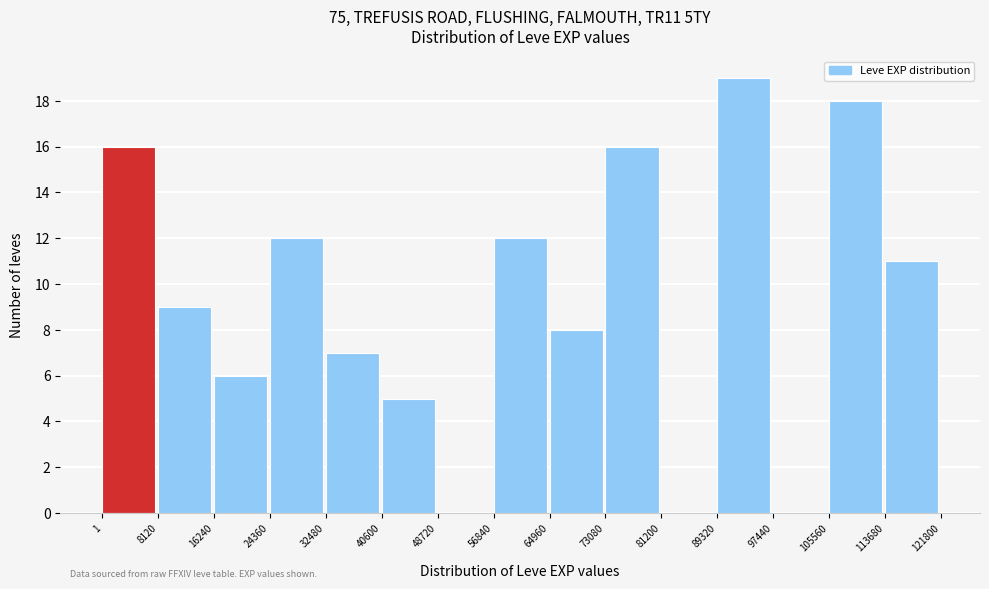

Reading left to right, transcribe this chart: for each bar, give the range it covers on the x-axis and its height. The values are not printed on the chart, so give them approximately, as read against the axis.

1 to 8120: 16
8120 to 16240: 9
16240 to 24360: 6
24360 to 32480: 12
32480 to 40600: 7
40600 to 48720: 5
48720 to 56840: 0
56840 to 64960: 12
64960 to 73080: 8
73080 to 81200: 16
81200 to 89320: 0
89320 to 97440: 19
97440 to 105560: 0
105560 to 113680: 18
113680 to 121800: 11